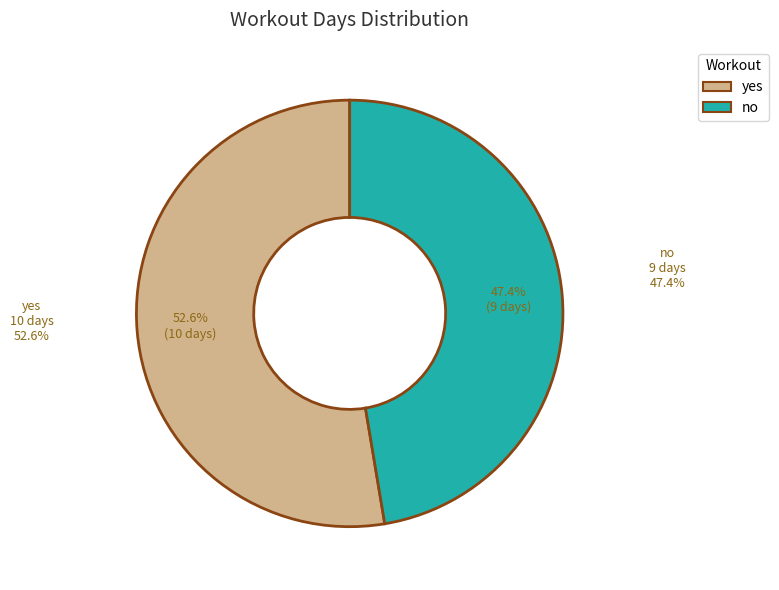

What is the smallest slice in the pie chart?

no